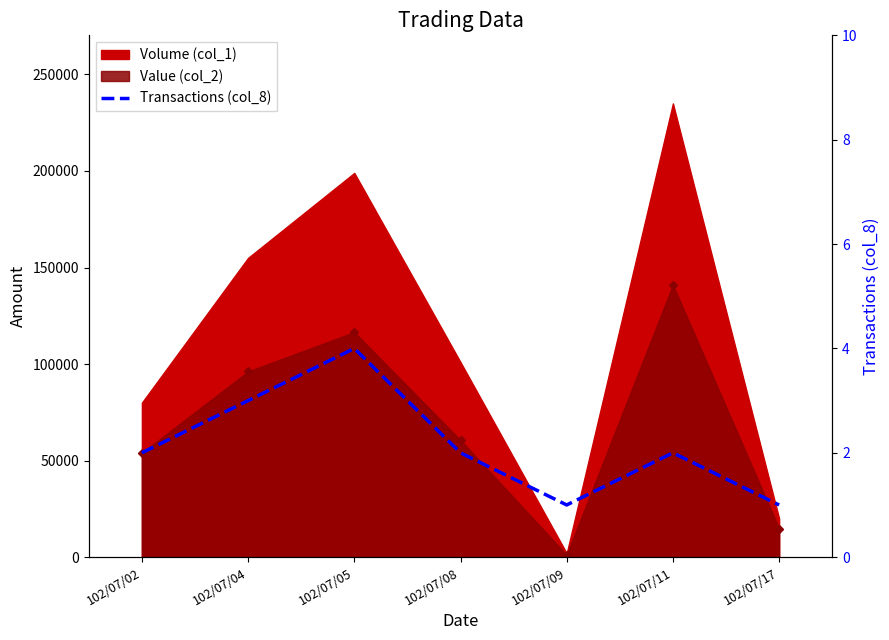

Between 102/07/02 and 102/07/05, which is larger?

102/07/05